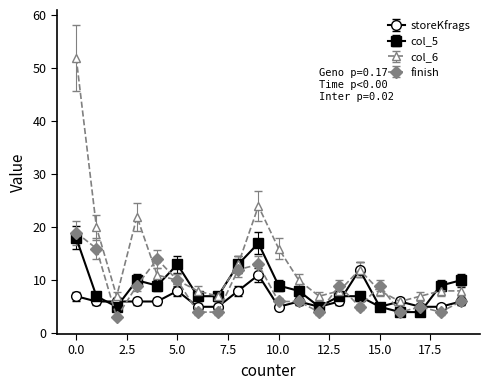

Which series has the widest spread of values?

col_6